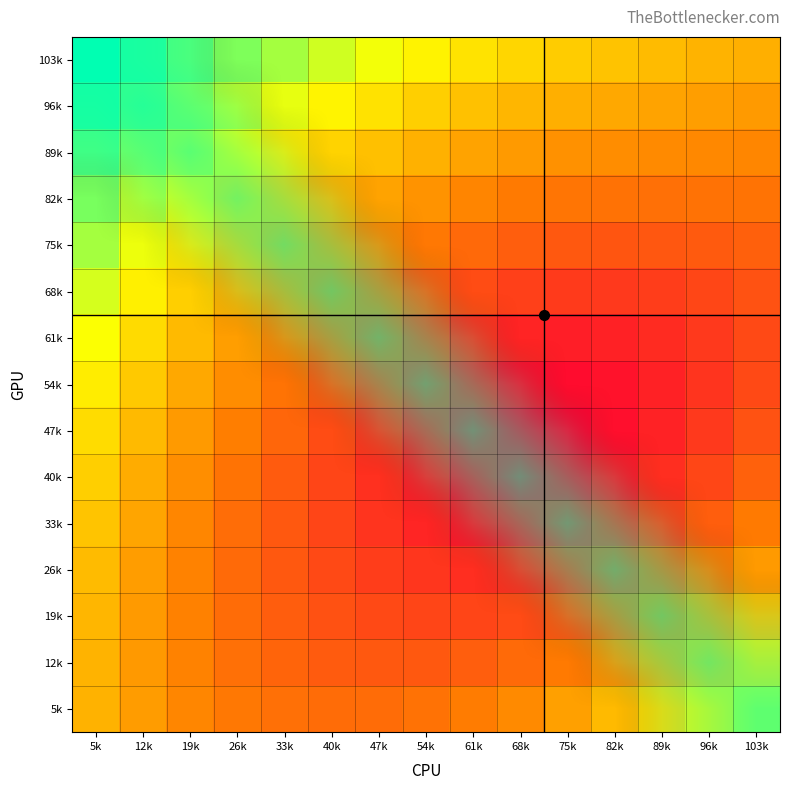

List the series in order of their peak value, lowest first.

26k, 19k, 33k, 40k, 47k, 12k, 54k, 61k, 68k, 5k, 75k, 82k, 89k, 96k, 103k